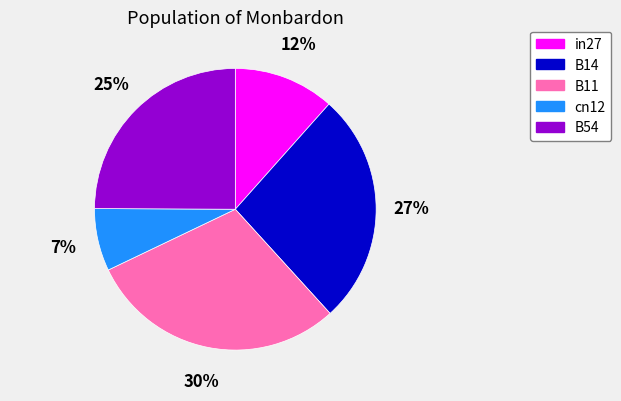

The B14 slice represents 21% of the pie. True or false?

False